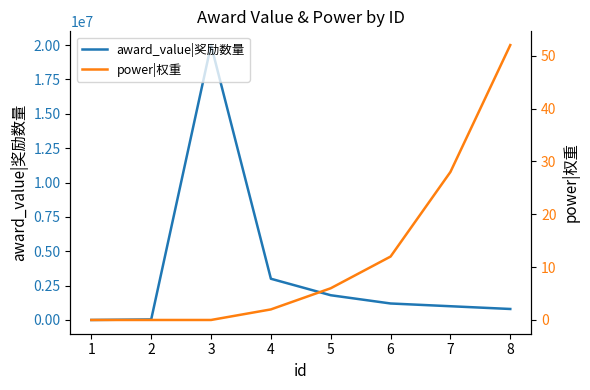

True or false: power|权重 and award_value|奖励数量 intersect in this chart.

False